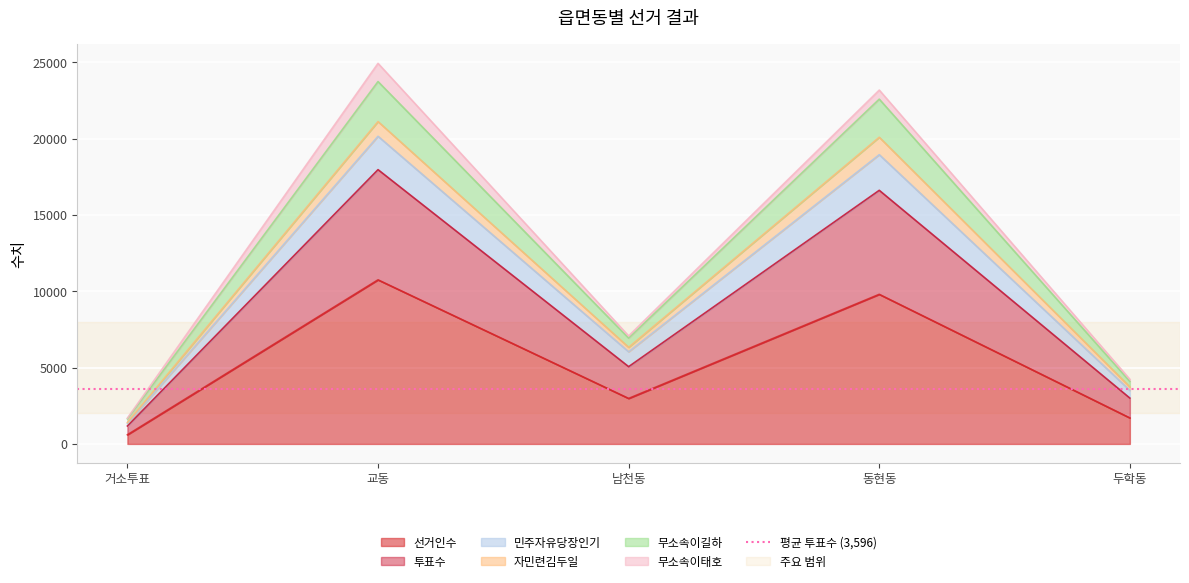

At which label is 투표수 closest to 12689?

남천동